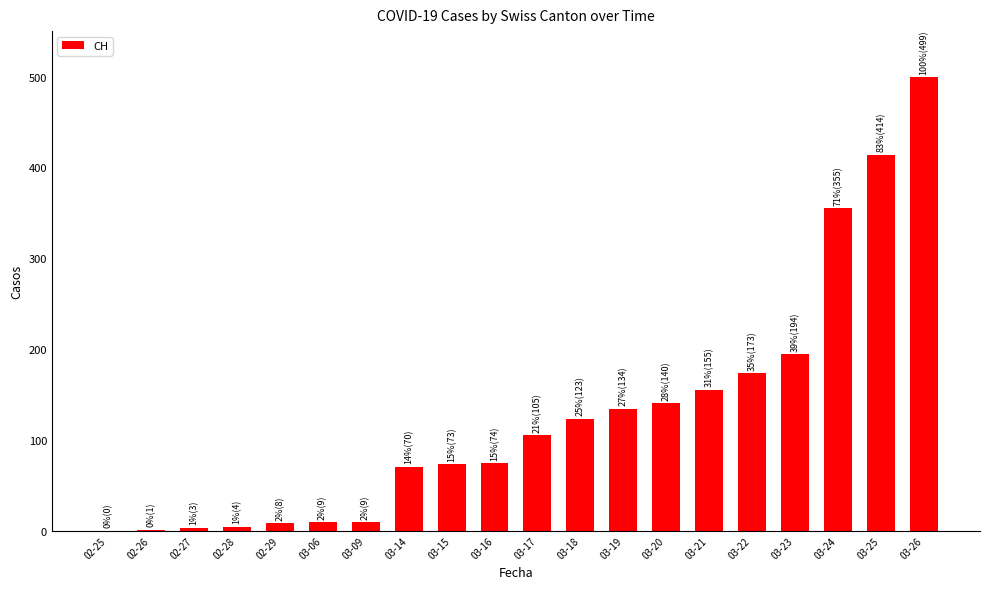

At which label is the value closest to 249?

03-23